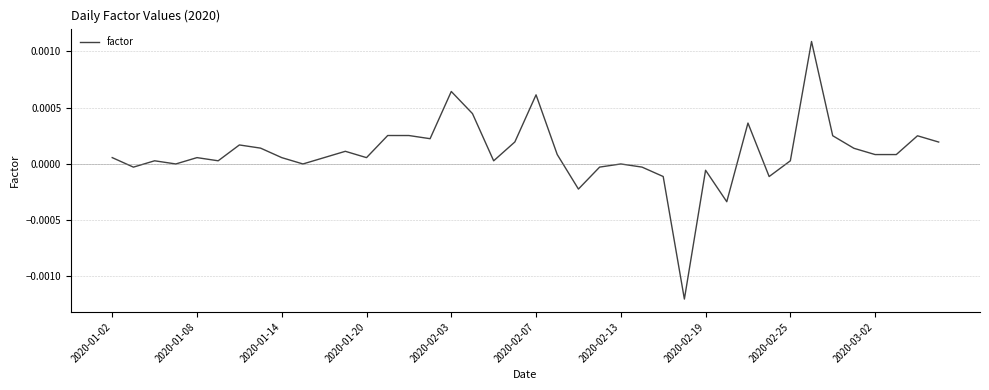

How many lines are shown in the chart?

1